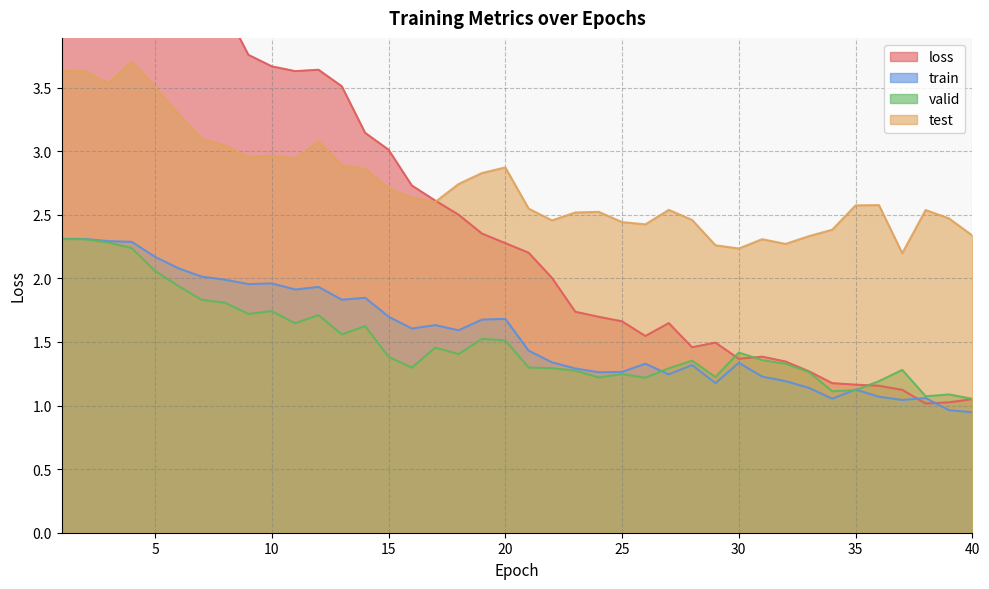

What is the difference between the highest and lowest values at 23?

1.2